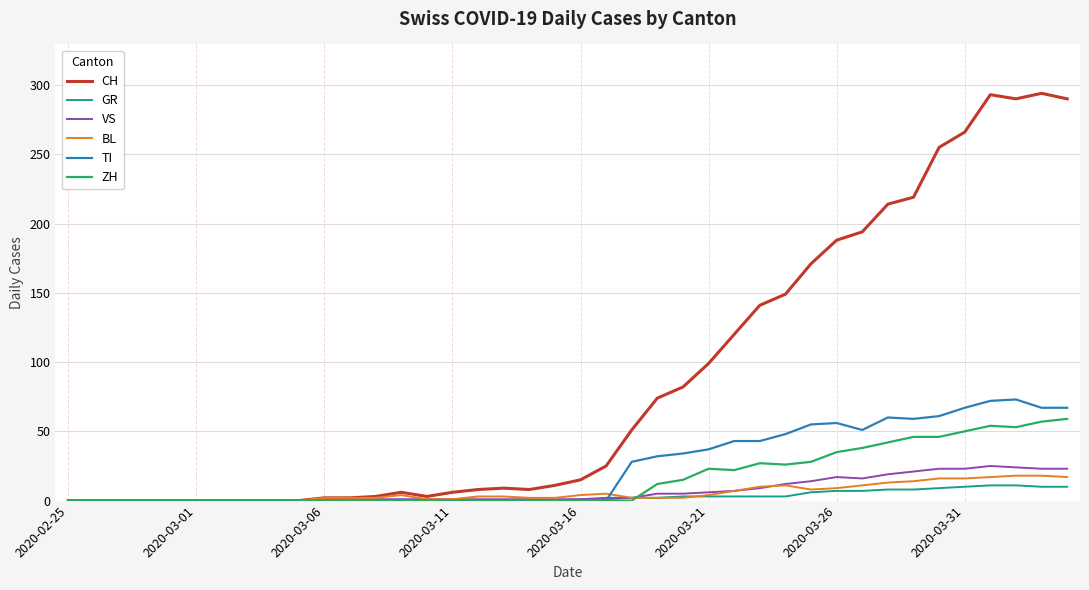

What is the highest value of the CH series?

294